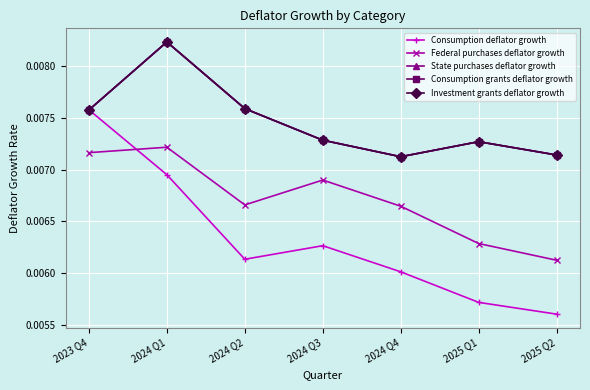

What position from the right is 2024 Q3?

4